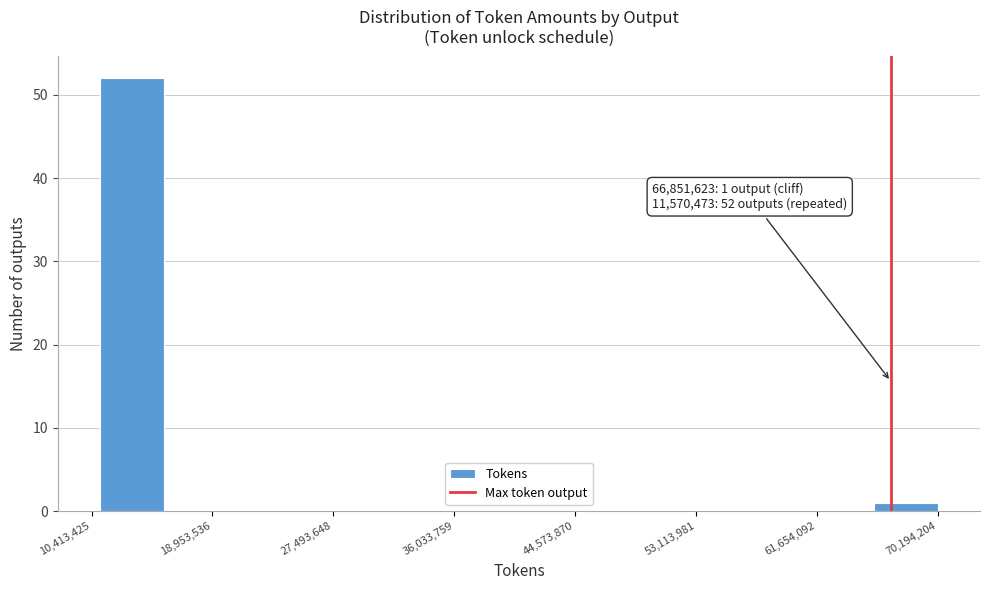

Which range on the x-axis has the tallest bar?

11000000 to 16000000